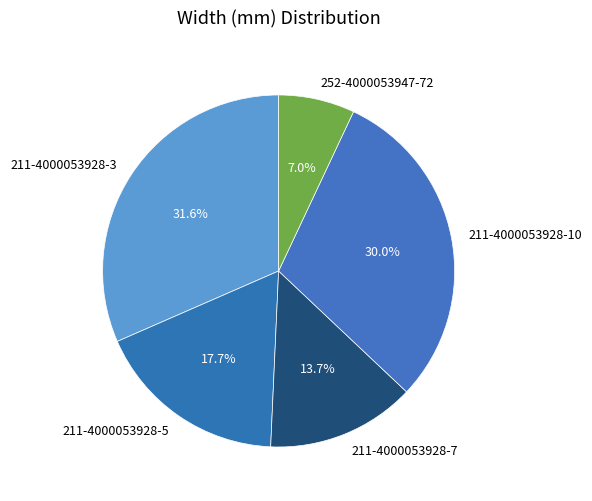

How many slices are in this pie chart?

5